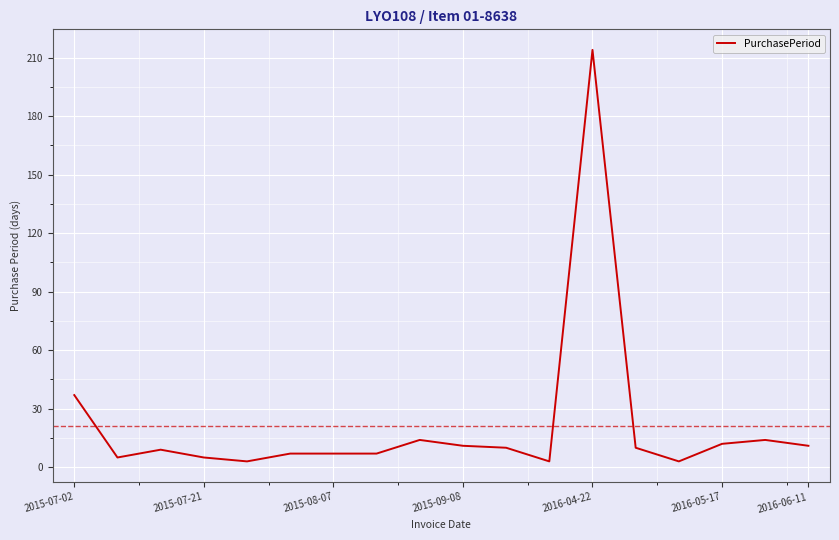

What is the difference between the maximum and second lowest values?

211